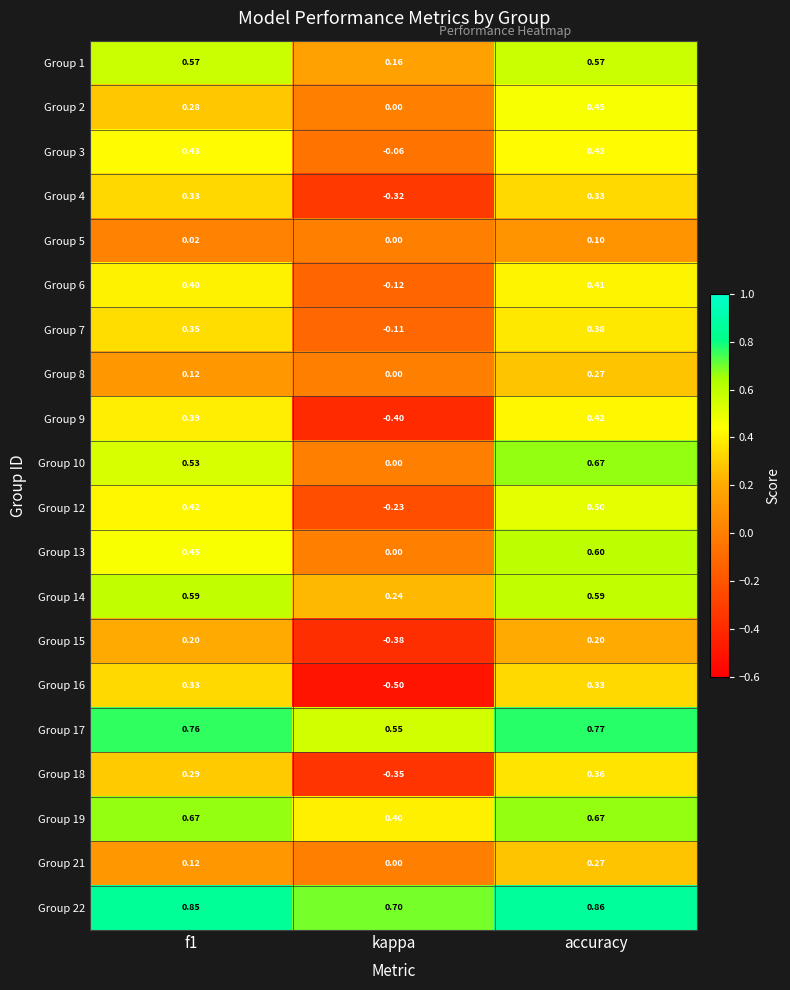

At which label does Group 9 reach its peak?

accuracy